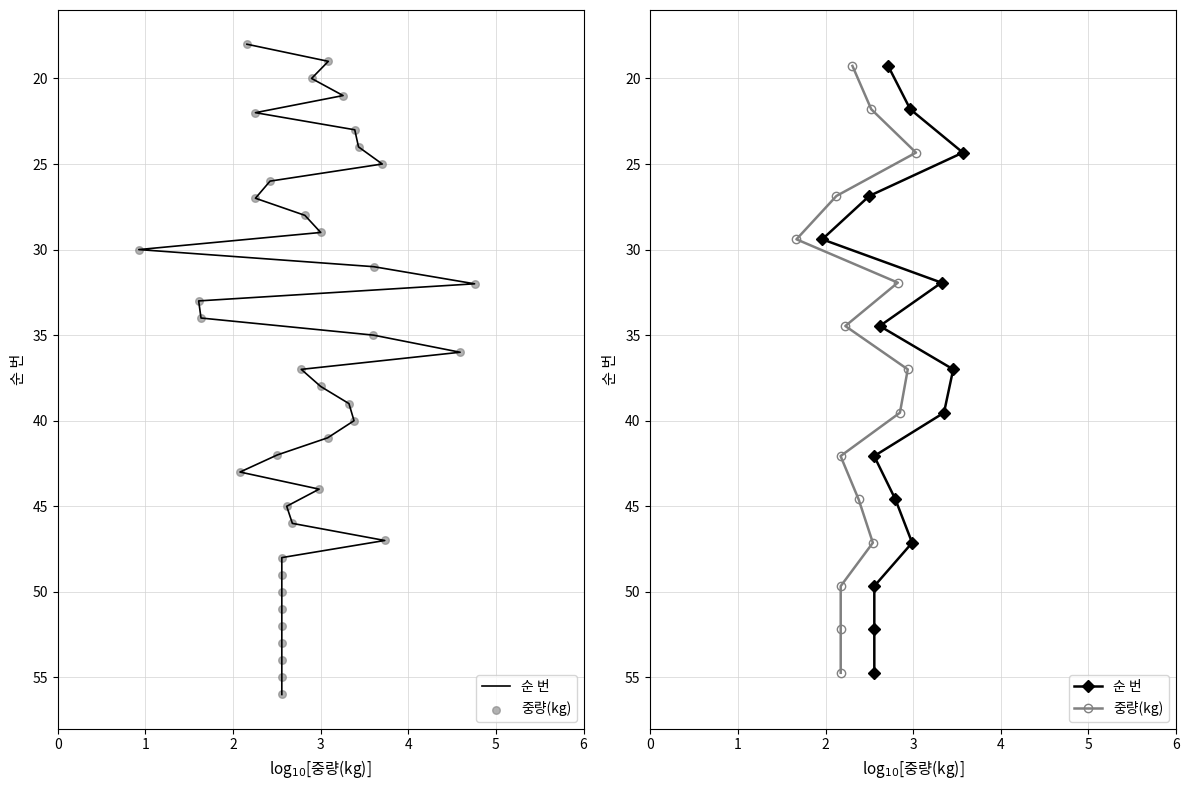

What is the total value across all series at 6?

68.9